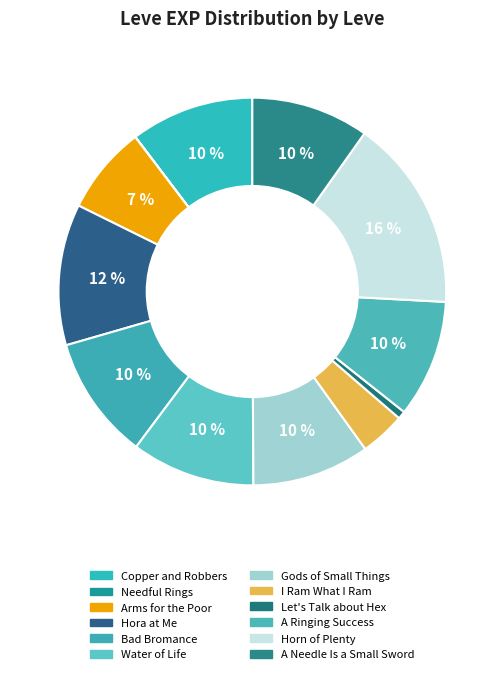

Is it true that Arms for the Poor is 2% of the pie?

False